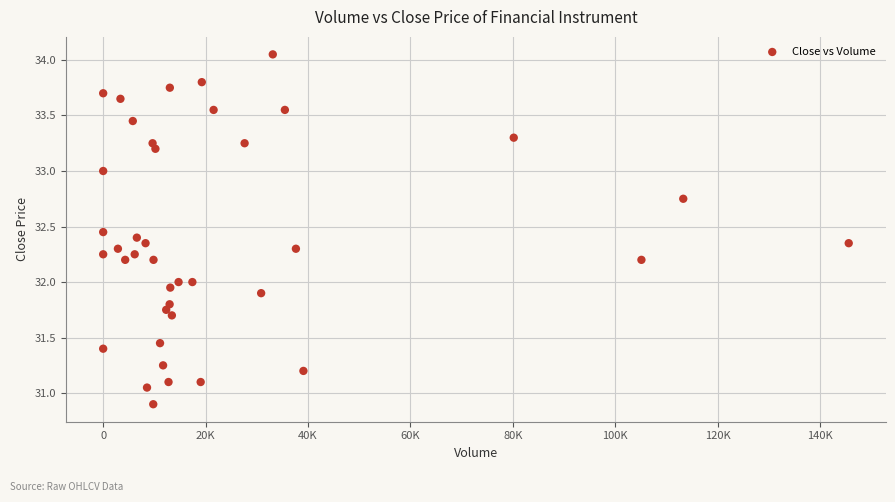

How many points are shown in the scatter plot?

40